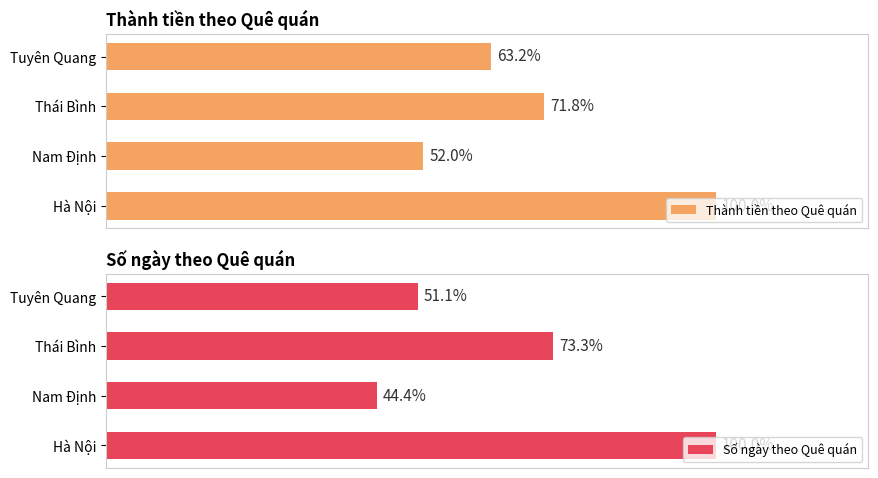

Count the Thành tiền theo Quê quán values in the range 33650000 to 53250000.

3